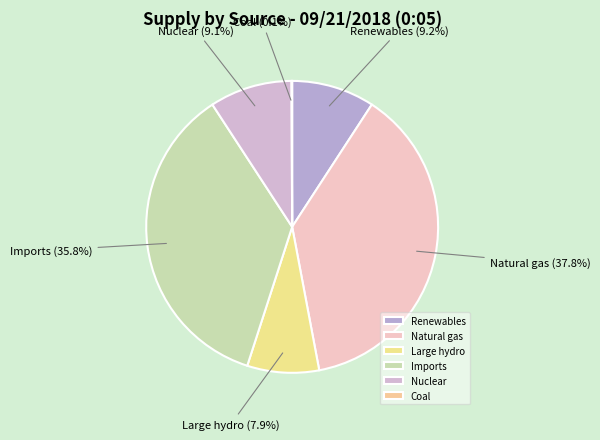

To the nearest percent, what portion does Renewables represent?

9%